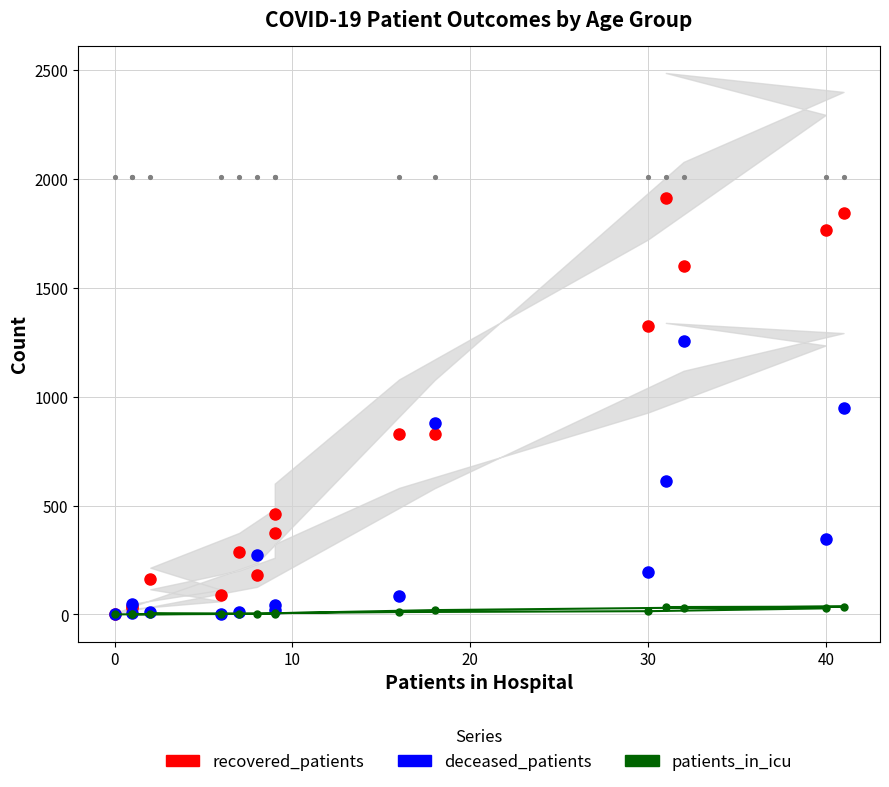

At how many categories does at least one series exceed 1487?

4